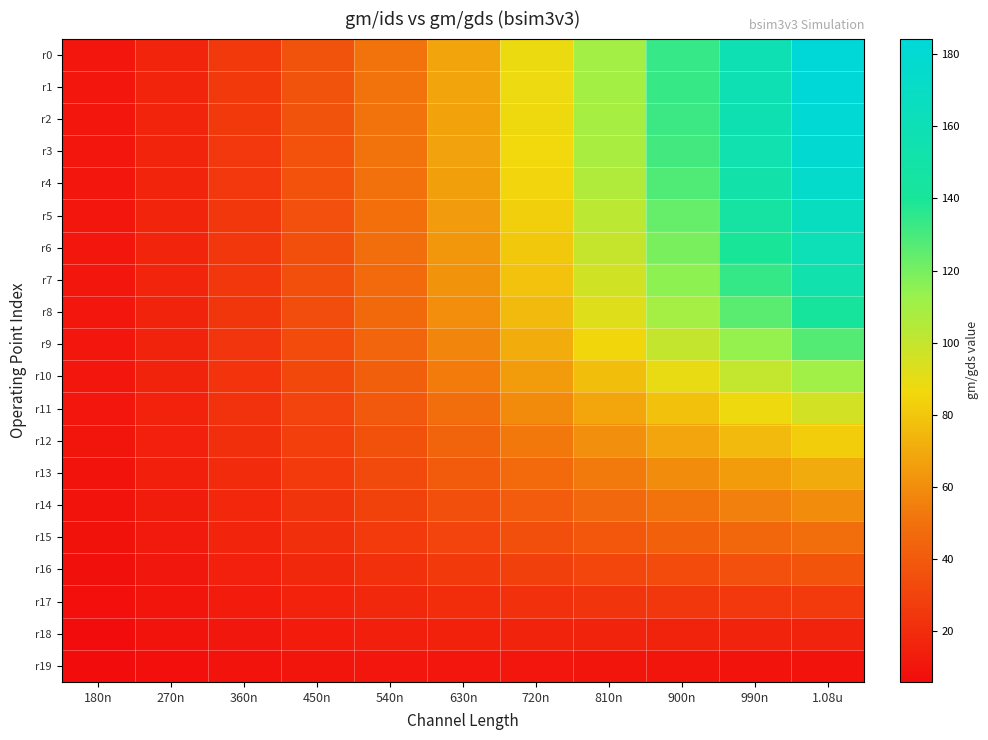

Which series has the largest range (max minus min)?

r0